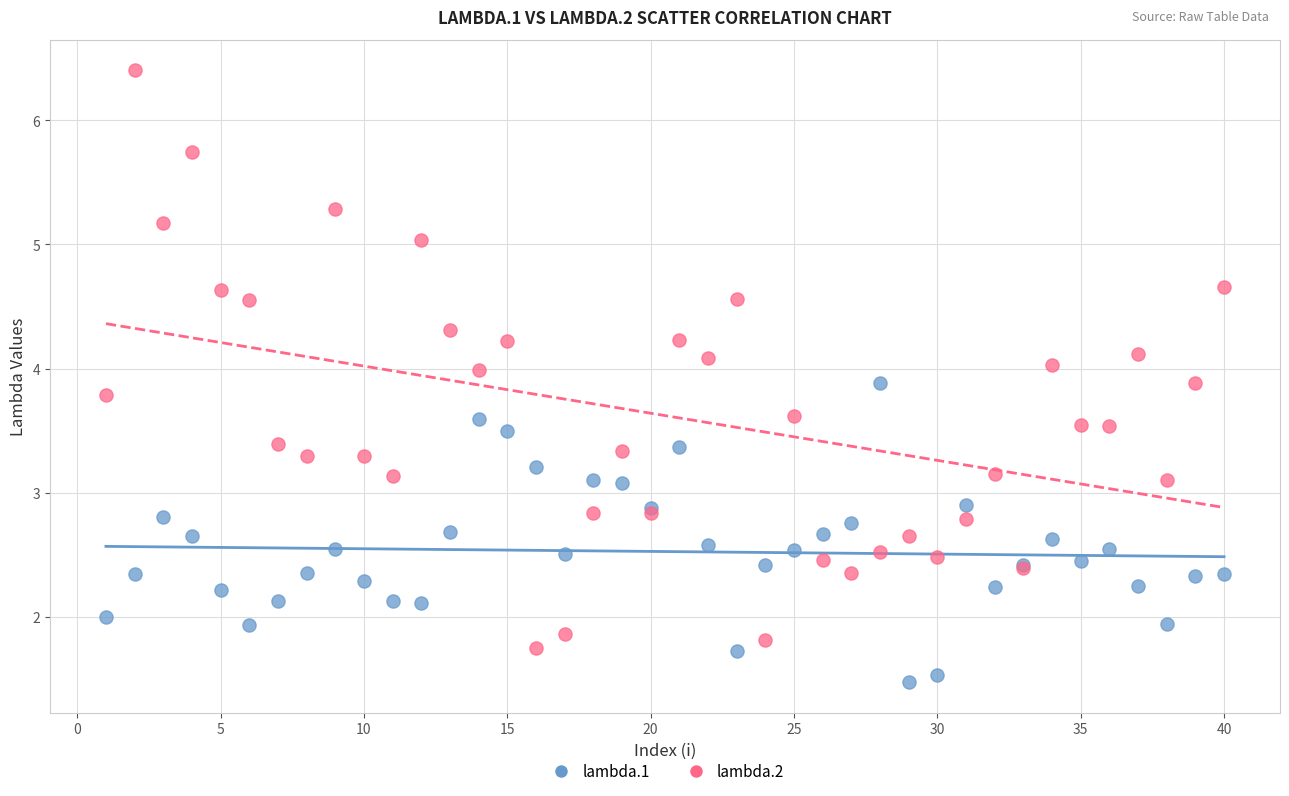

Which series reaches the minimum Y coordinate?

lambda.1